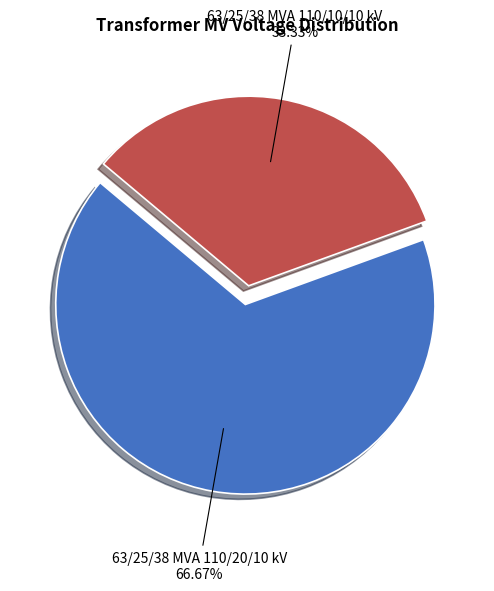

Count the number of slices in the pie.

2